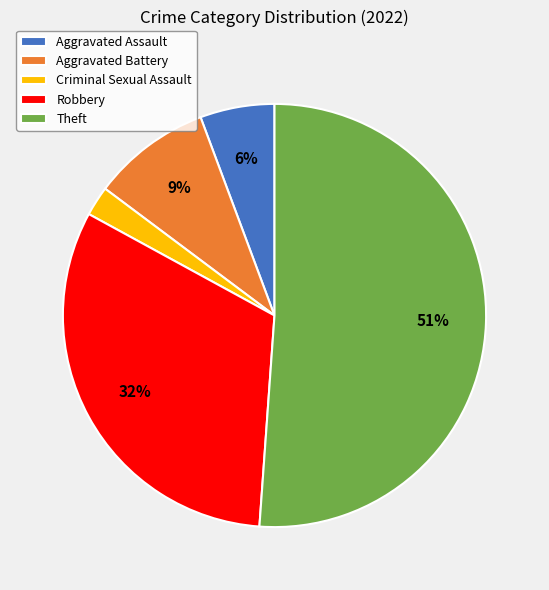

Which slice is the smallest?

Criminal Sexual Assault